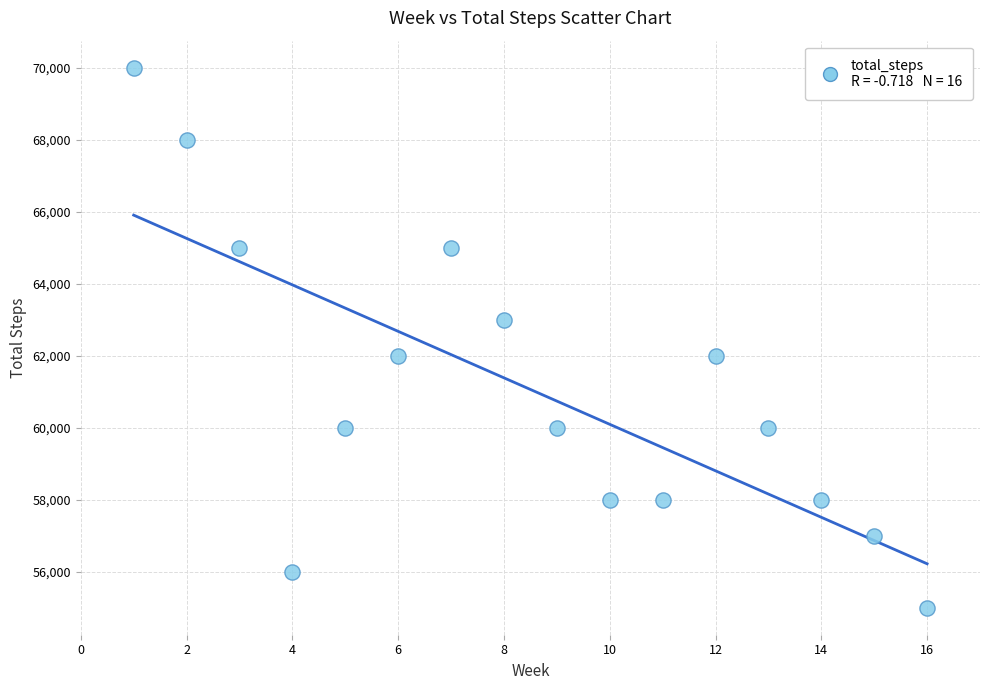

What is the range of Y values (max minus min)?

15000